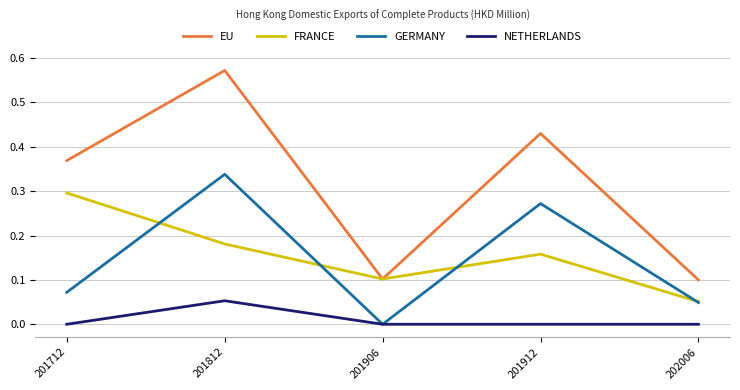

How many interior local peaks does the FRANCE series have?

1